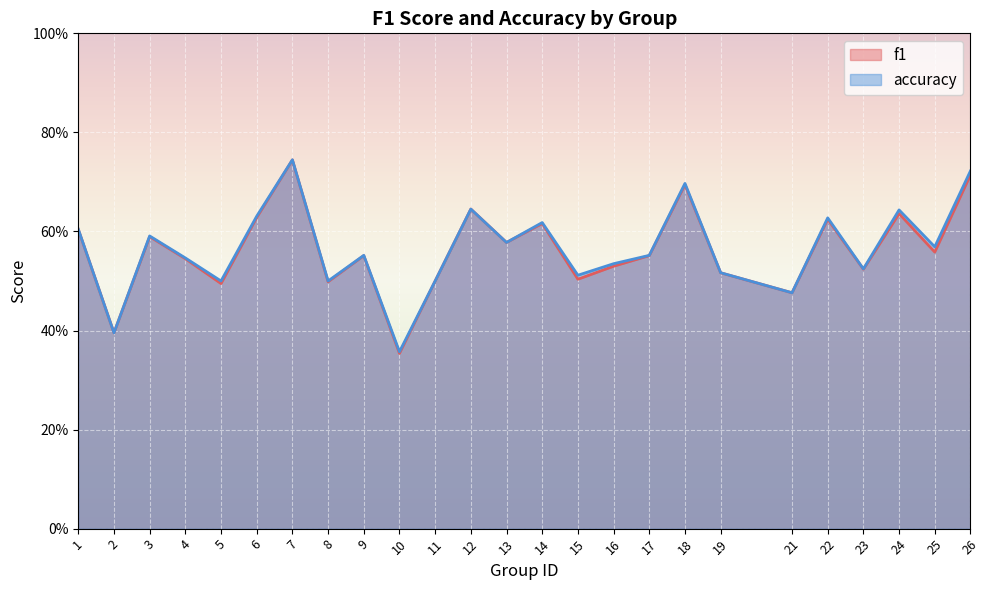

Reading left to right, list all the values displayed in this chart.

f1: 0.6	0.4	0.6	0.5	0.5	0.6	0.7	0.5	0.6	0.4	0.5	0.6	0.6	0.6	0.5	0.5	0.6	0.7	0.5	0.5	0.6	0.5	0.6	0.6	0.7
accuracy: 0.6	0.4	0.6	0.5	0.5	0.6	0.7	0.5	0.6	0.4	0.5	0.6	0.6	0.6	0.5	0.5	0.6	0.7	0.5	0.5	0.6	0.5	0.6	0.6	0.7